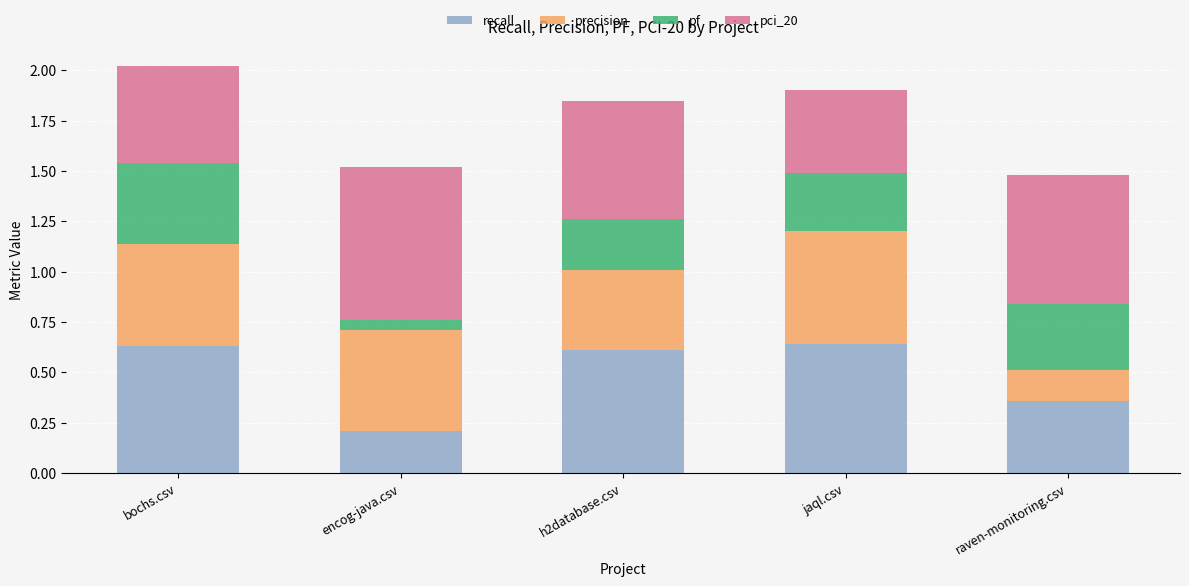

The value of recall at raven-monitoring.csv is 0.5. True or false?

False